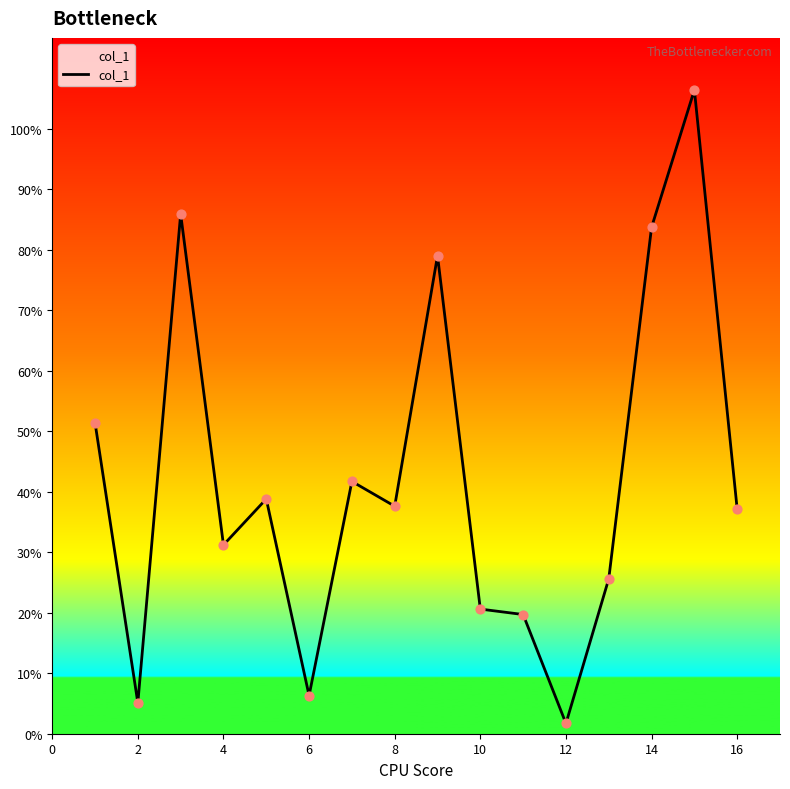

What is the difference between the maximum and minimum values?

104.7